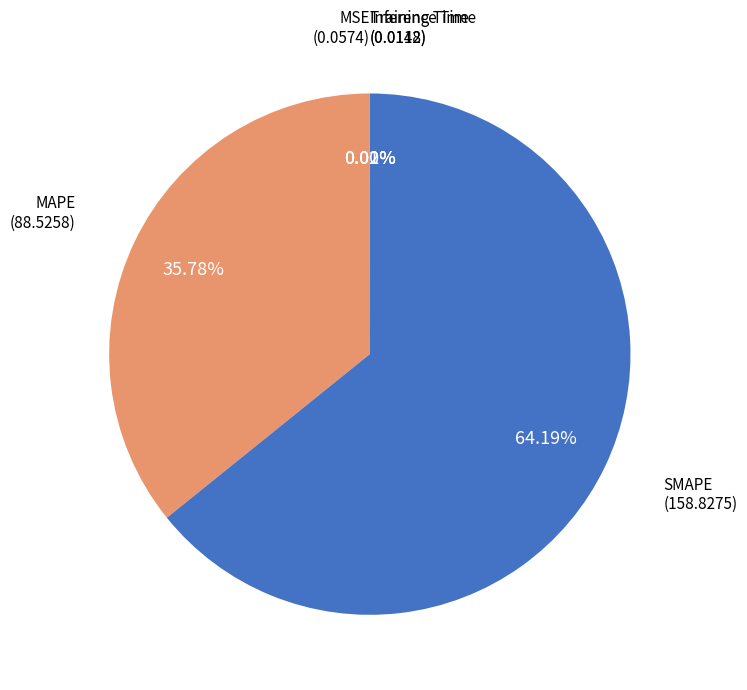

Combined, do MAPE and SMAPE account for over 50%?

Yes